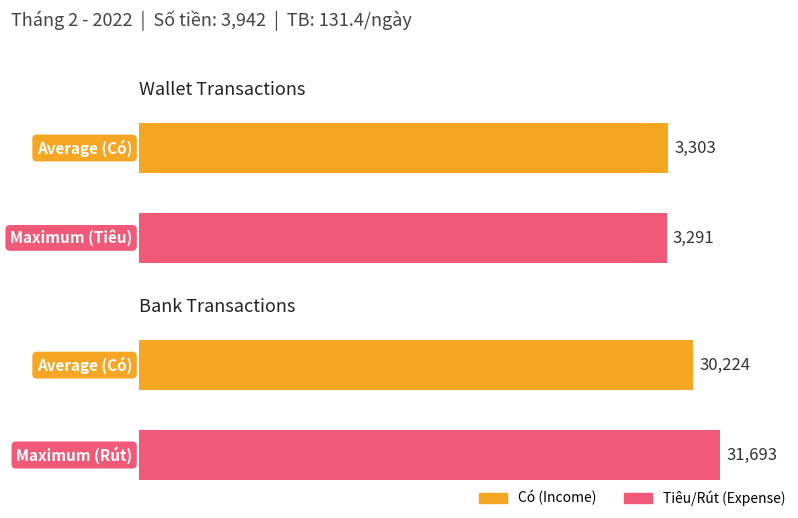

What is the smallest value displayed?

3291.0